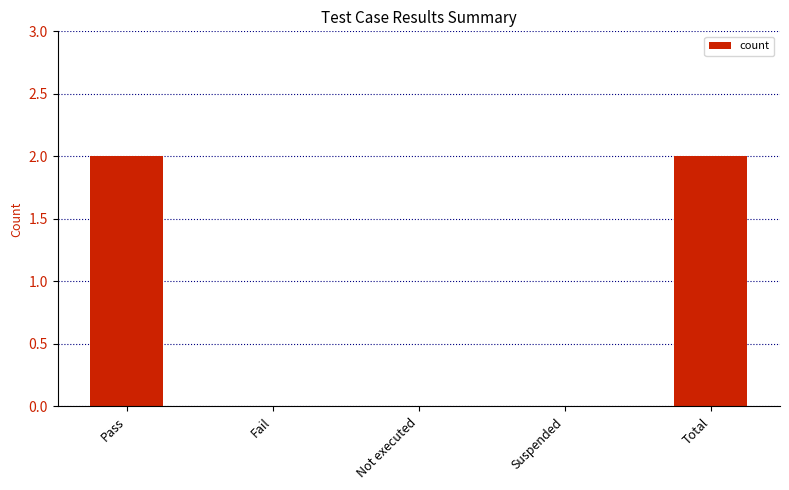

Between Total and Suspended, which is larger?

Total